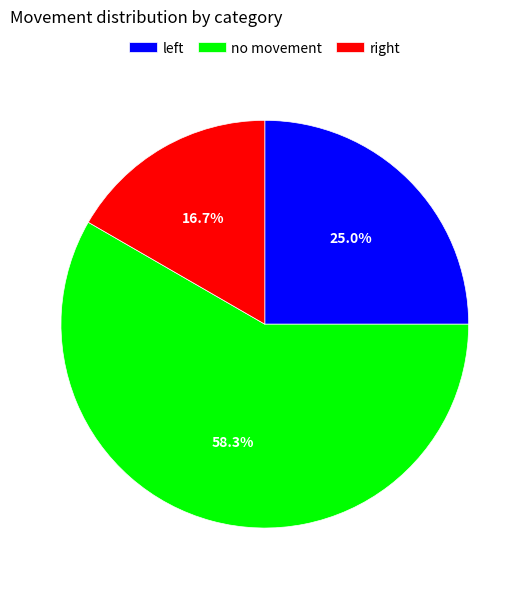

How many slices are in this pie chart?

3